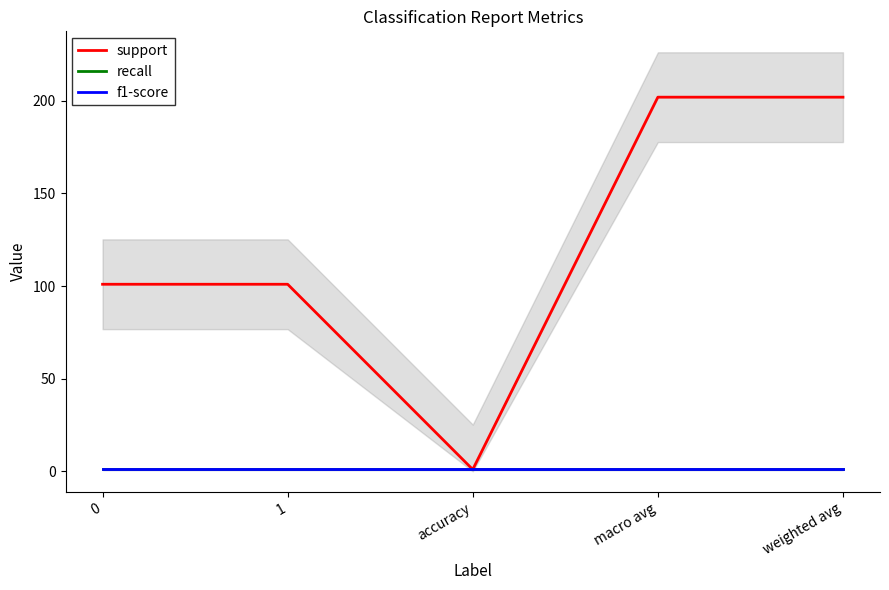

How many distinct data groups are displayed?

3